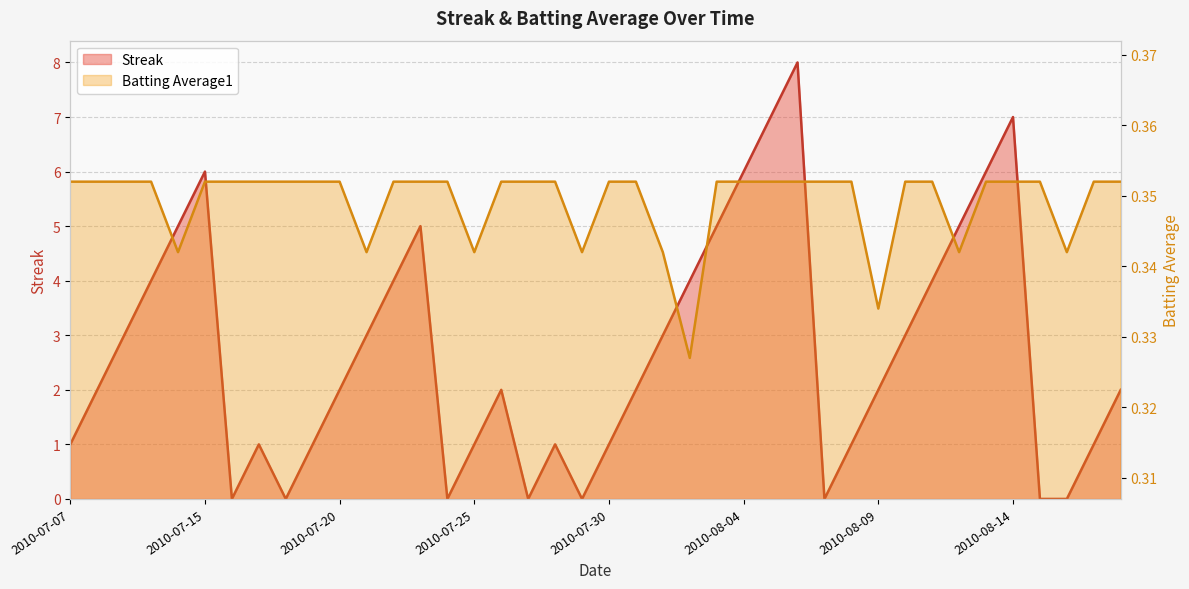

In Streak, how many points are higher than both neighbors (excluding endpoints)?

7